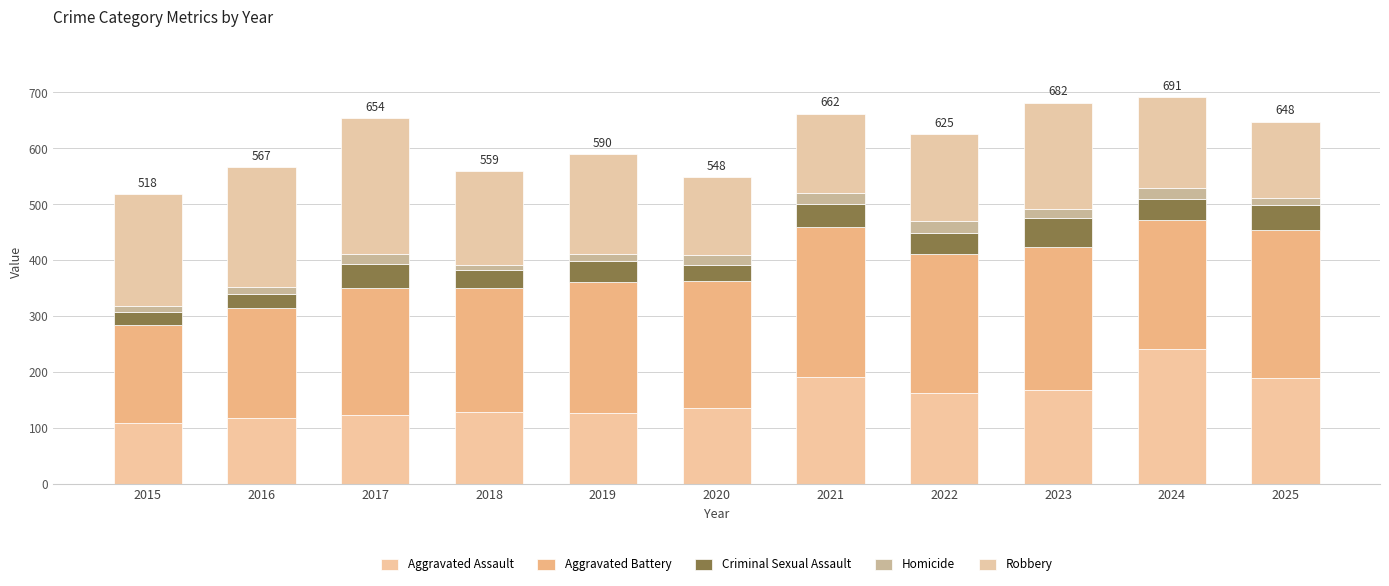

How many categories are shown in the chart?

11